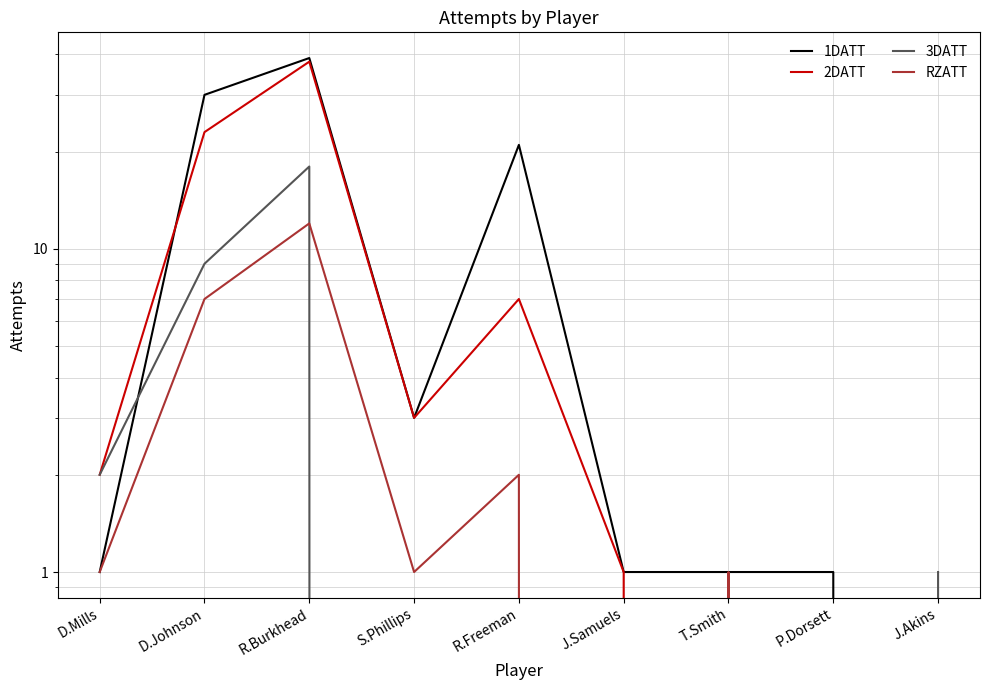

What is the label of the 8th point from the right?

D.Johnson